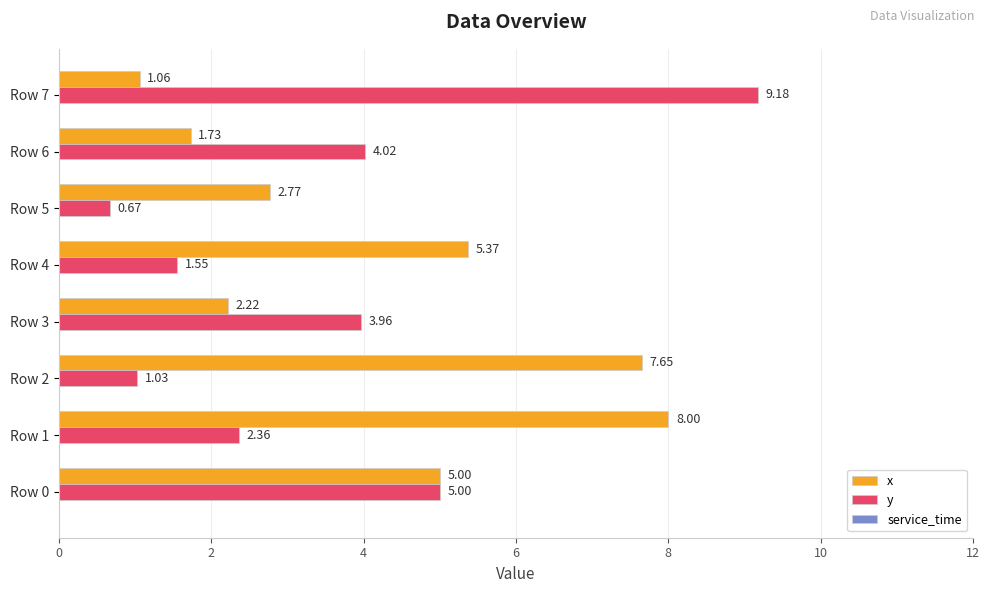

What is the average value of the y series?

3.5